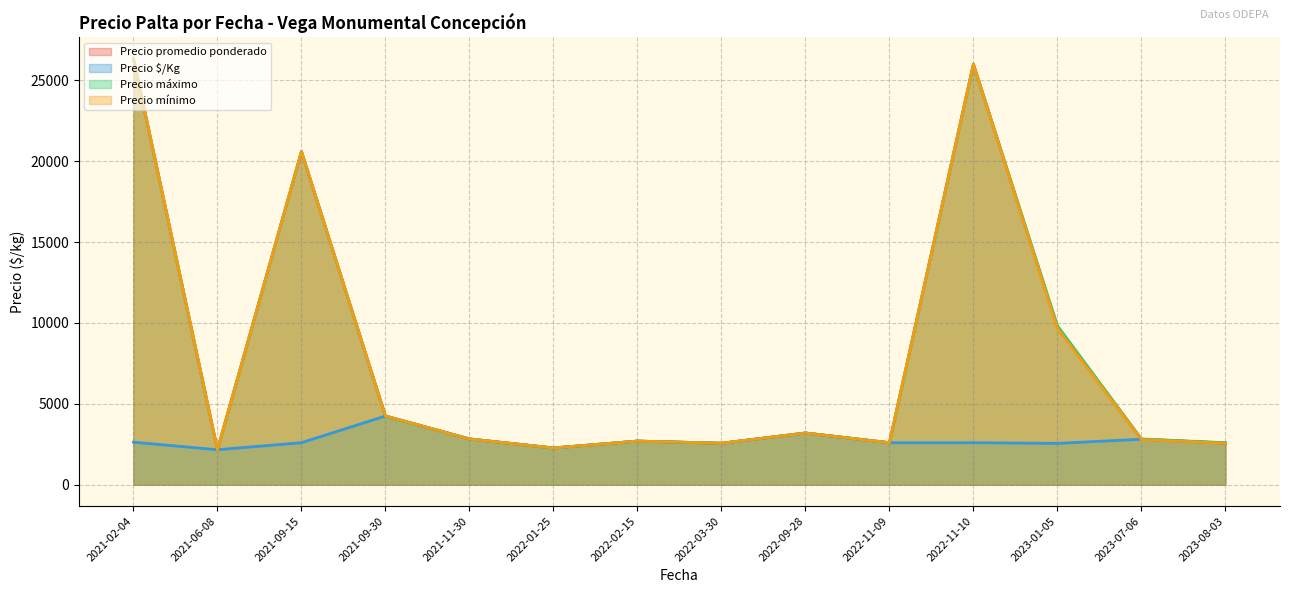

The Precio $/Kg series shows 3142 at 2021-02-04. True or false?

False